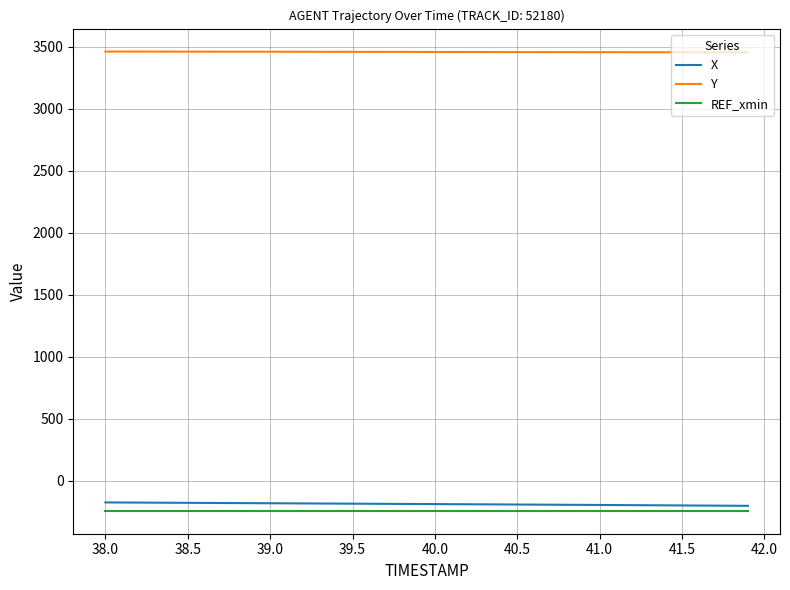

True or false: X and Y intersect in this chart.

False